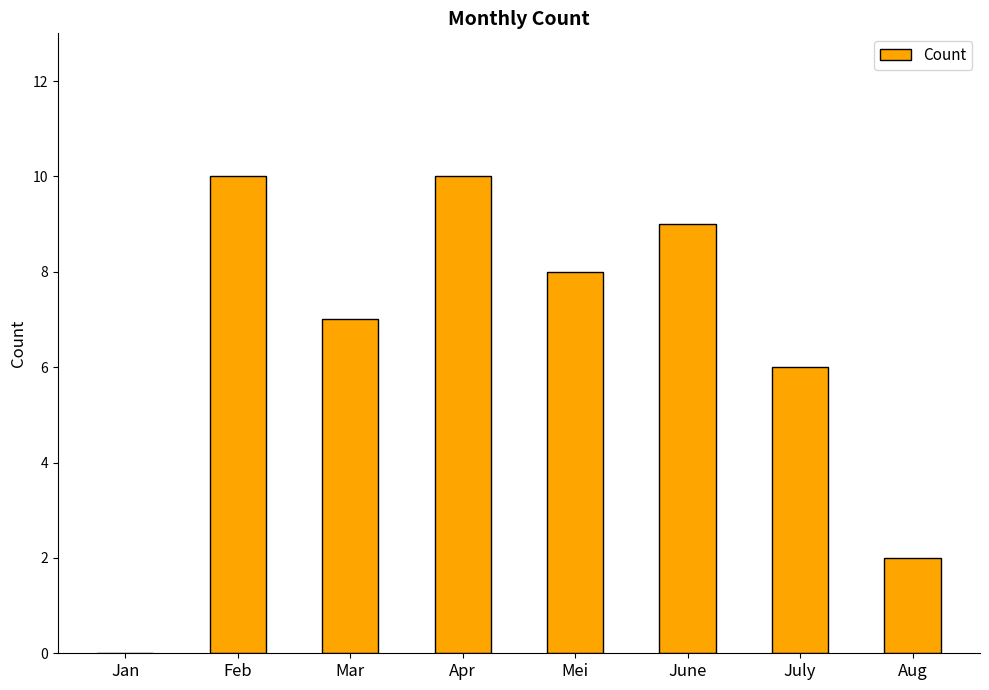

How many series are shown in this chart?

1